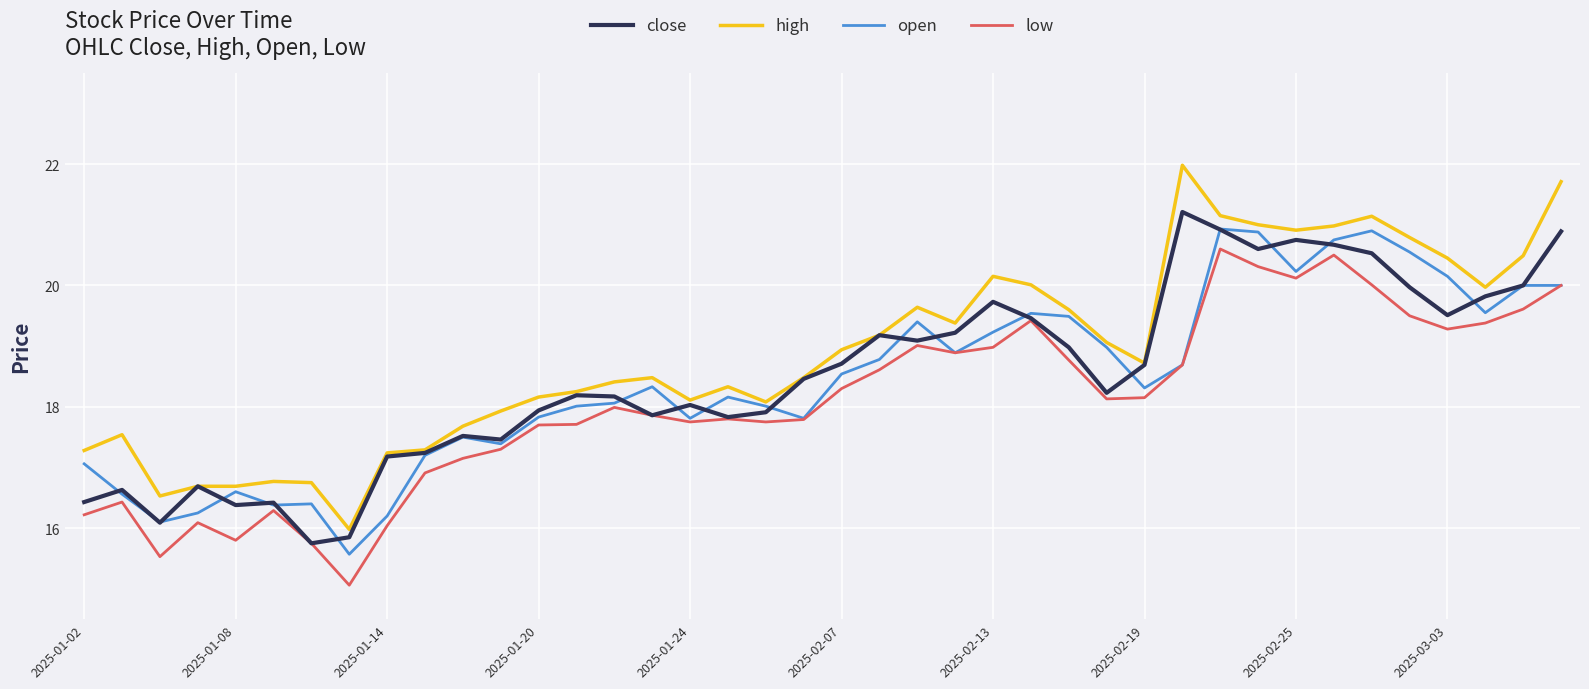

What is the highest value of the low series?

20.6